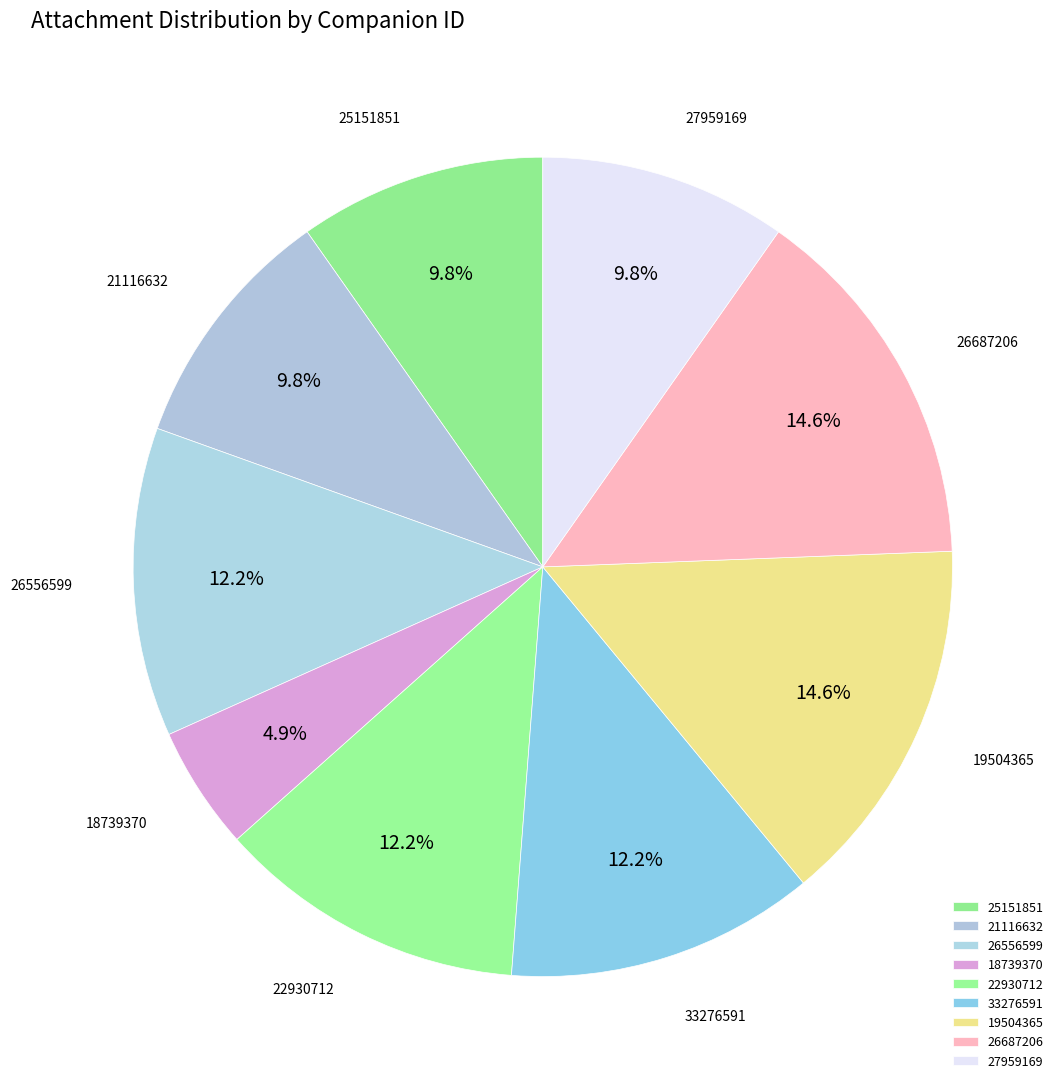

Between 22930712 and 25151851, which is larger?

22930712